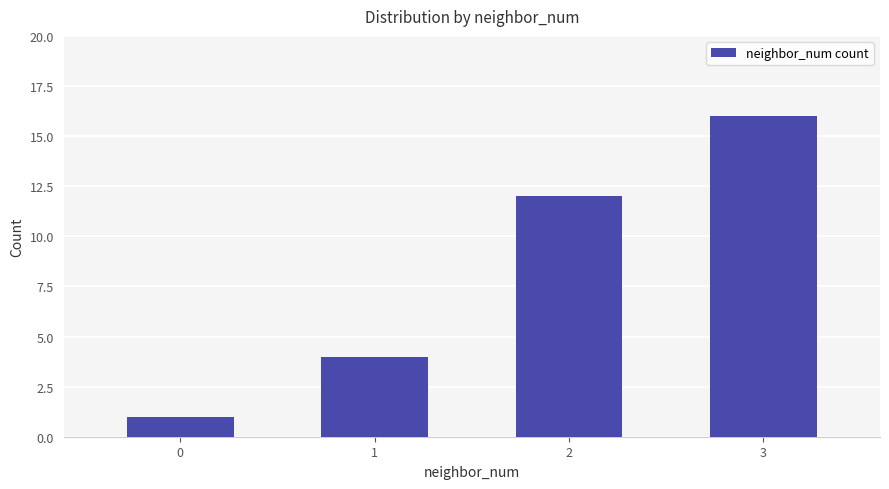

Which category has the highest value across all series?

3